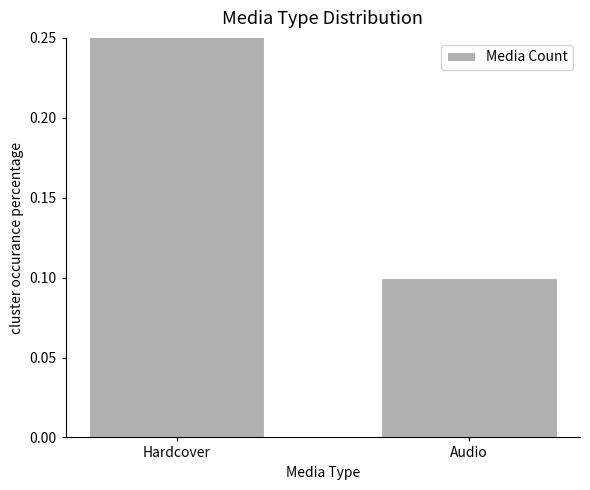

True or false: the data shows 0.2 at Audio.

False